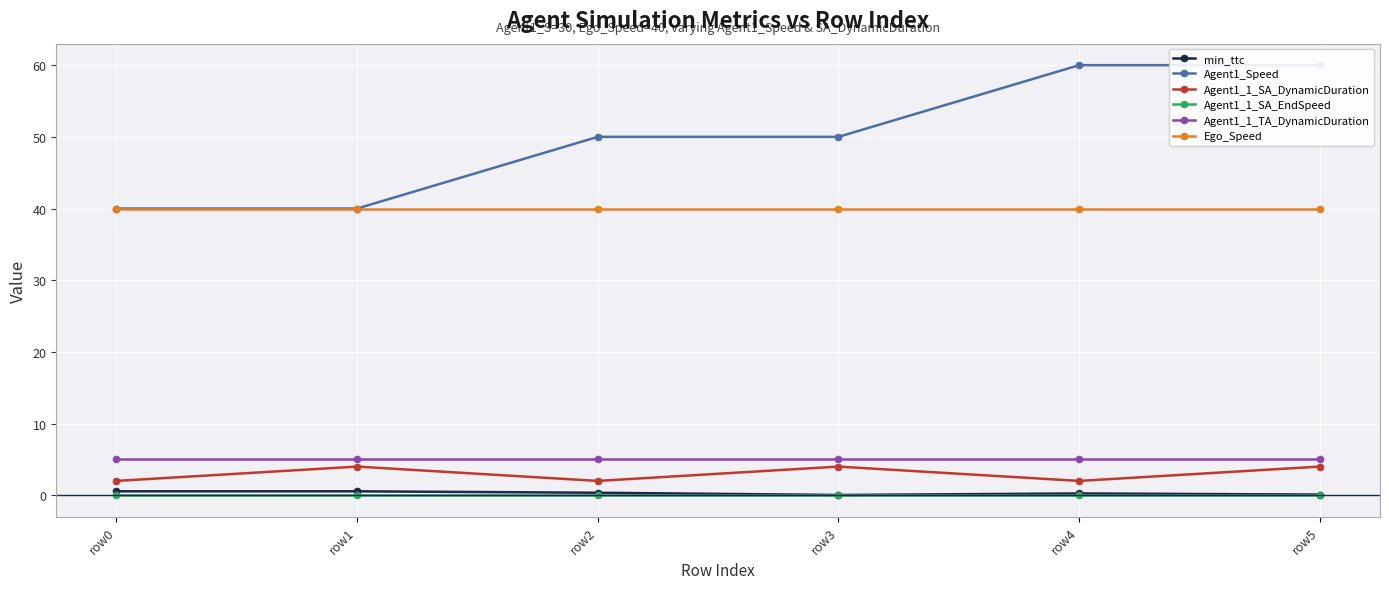

What is the sum of all min_ttc values?

1.8